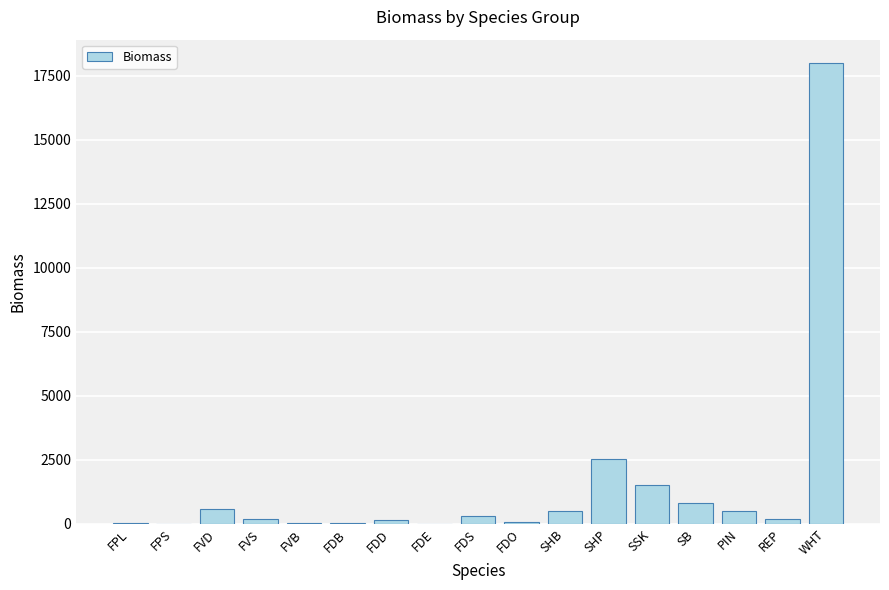

Which label corresponds to the largest value in the chart?

WHT